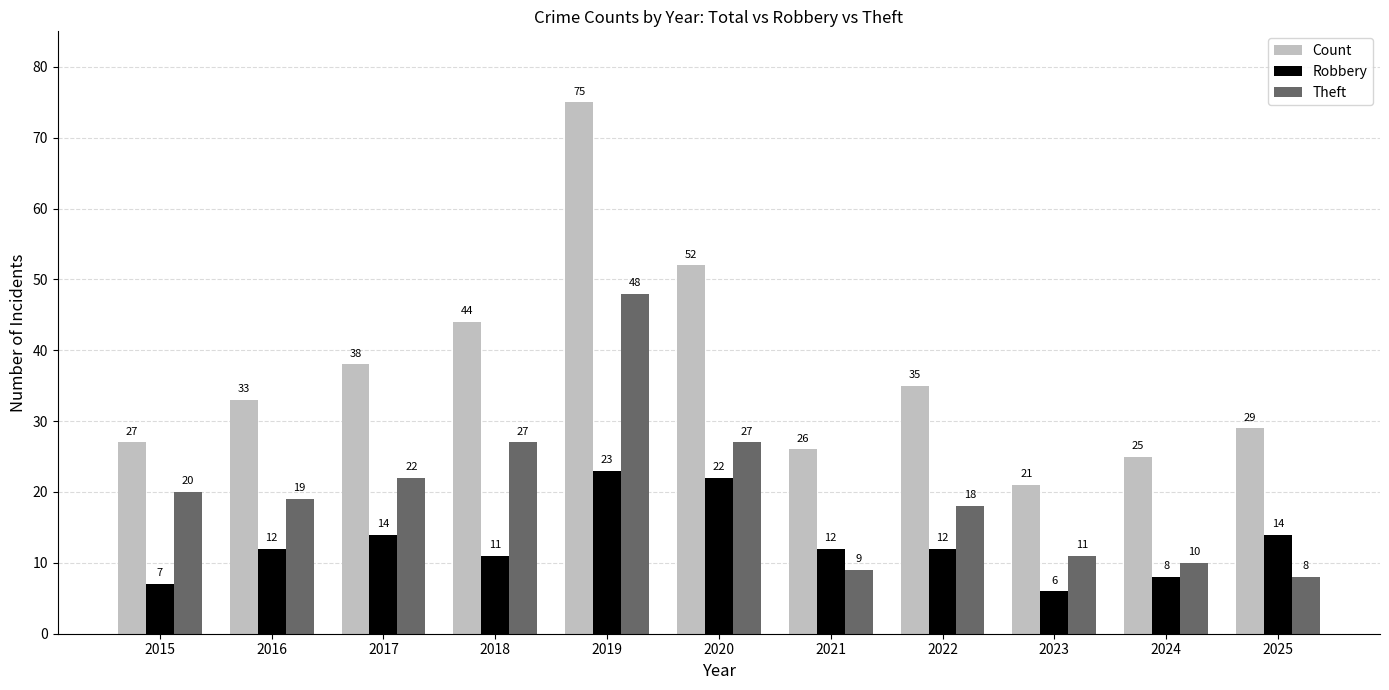

What is the difference between the Theft values at 2025 and 2022?

10